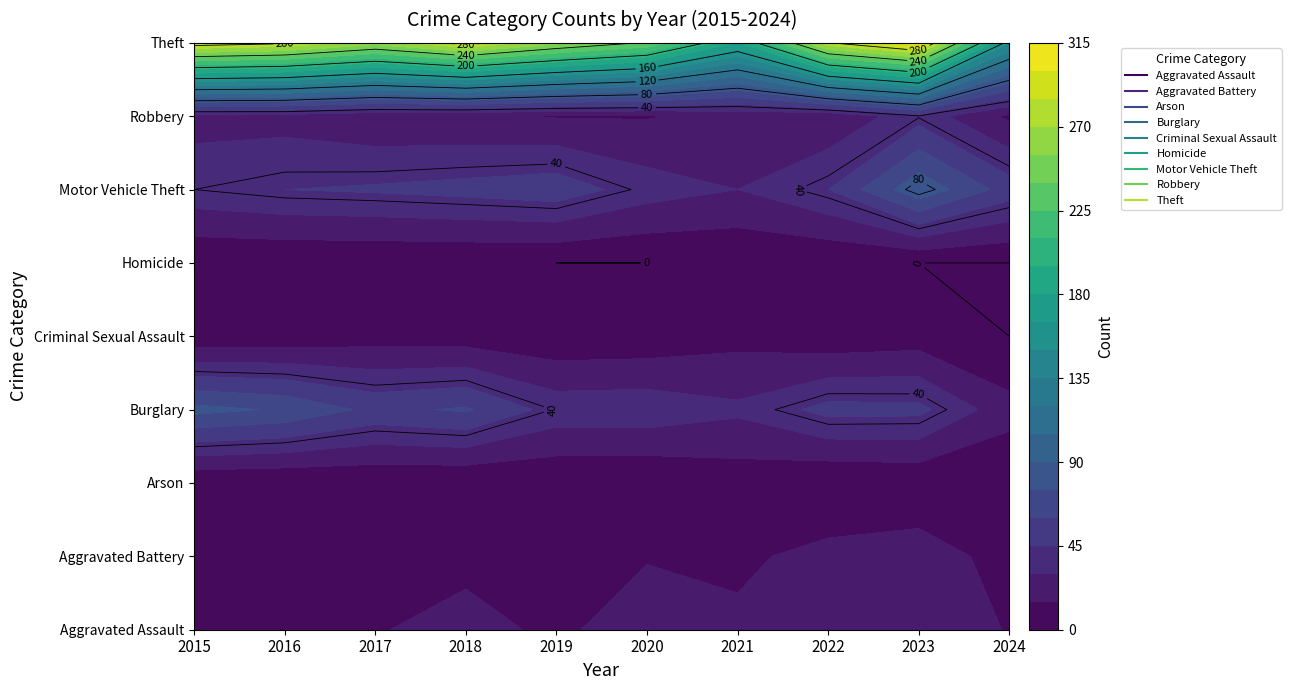

Is it true that Theft equals 308 at 2023?

True